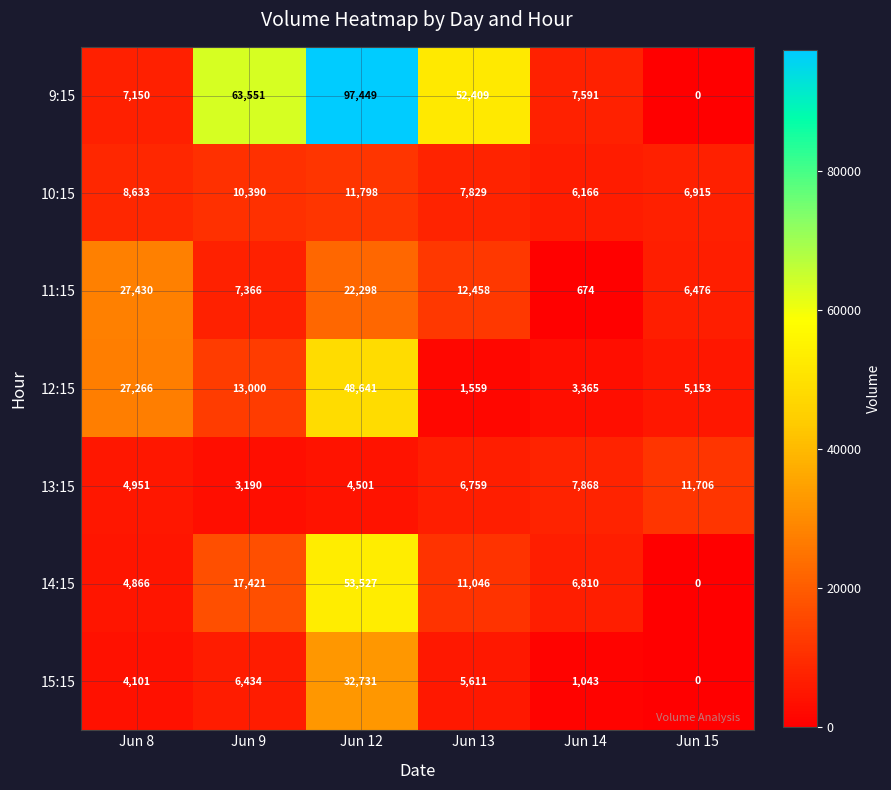

The value of 11:15 at Jun 8 is 46820. True or false?

False